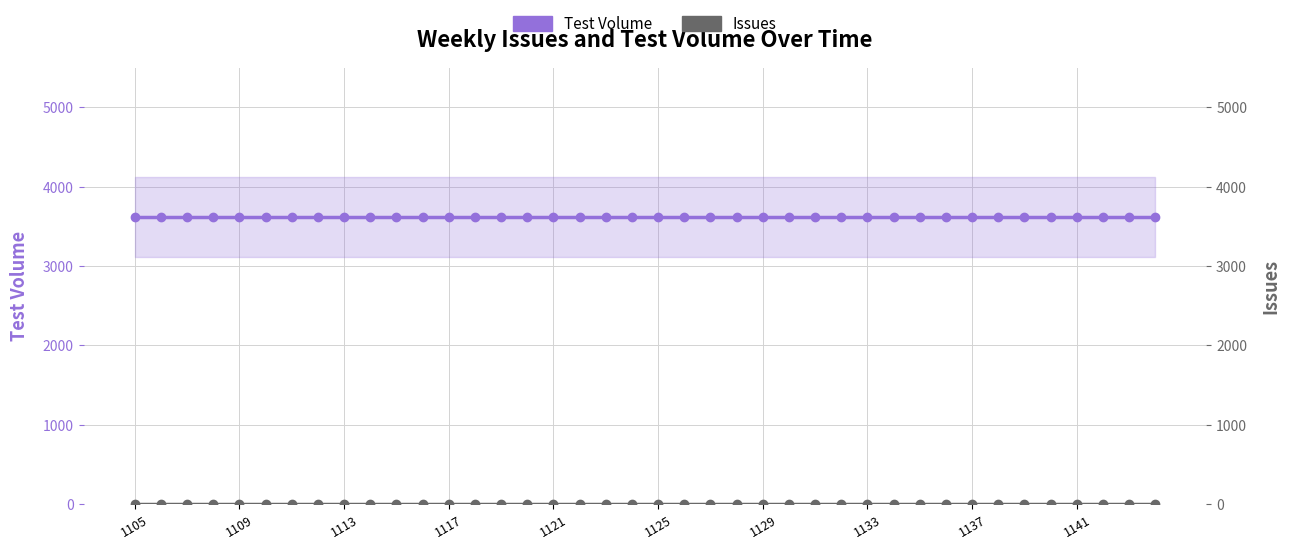

What is the value of the Test Volume point at the 11th from the left?

3620